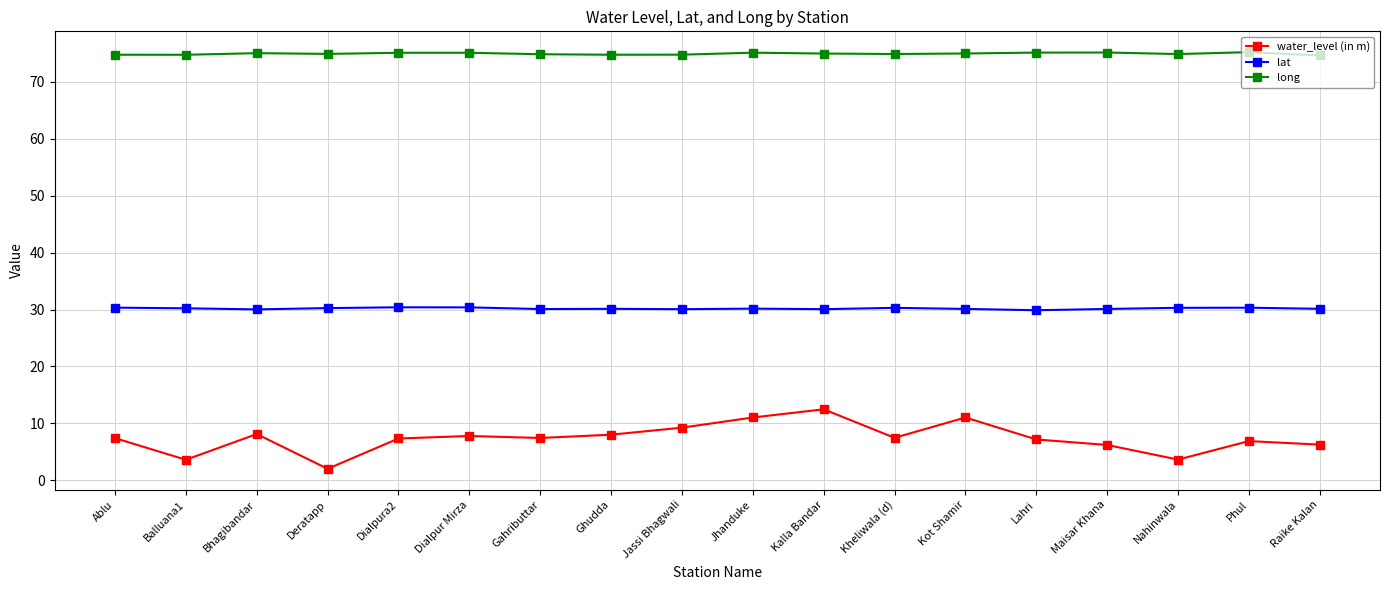

What is the difference between the highest and lowest values at Gahributtar?

67.4